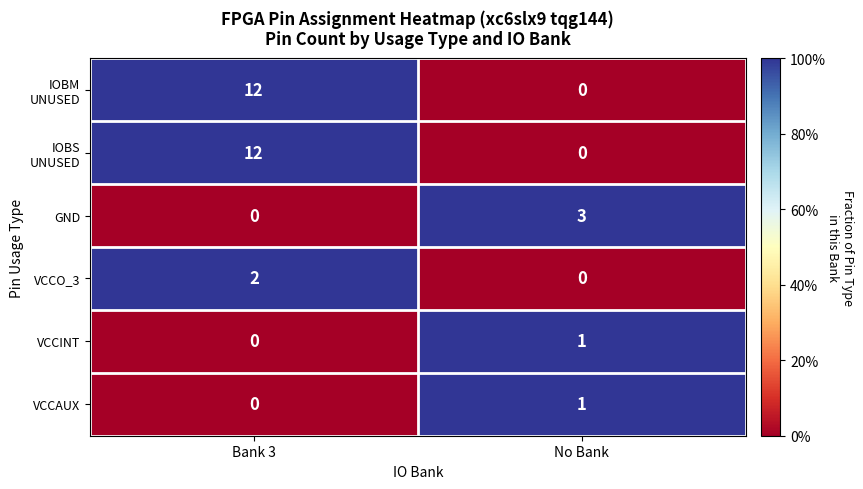

What is the maximum value shown in the chart?

12